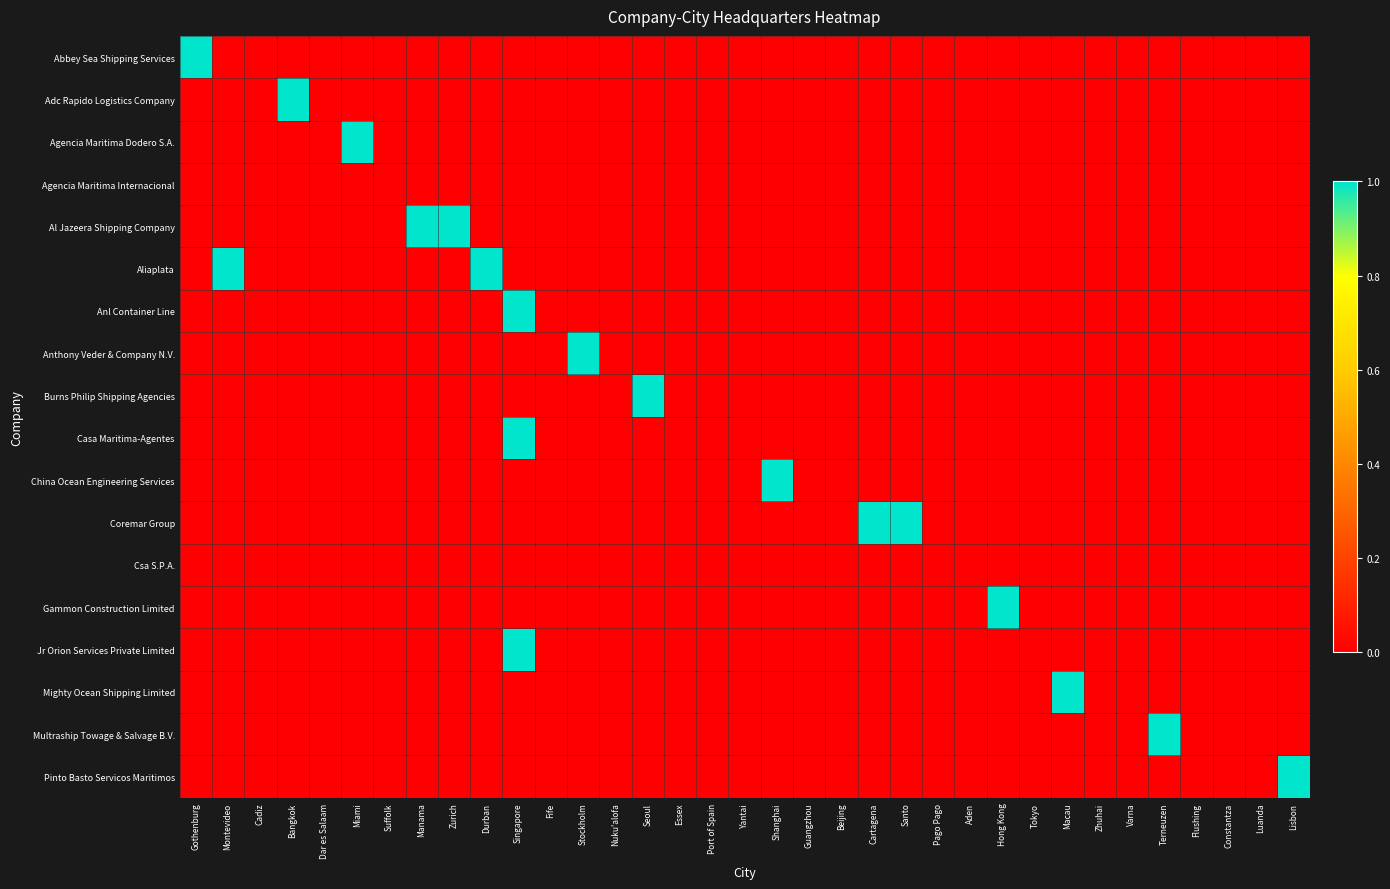

Which has a higher value, Constantza or Varna?

Constantza